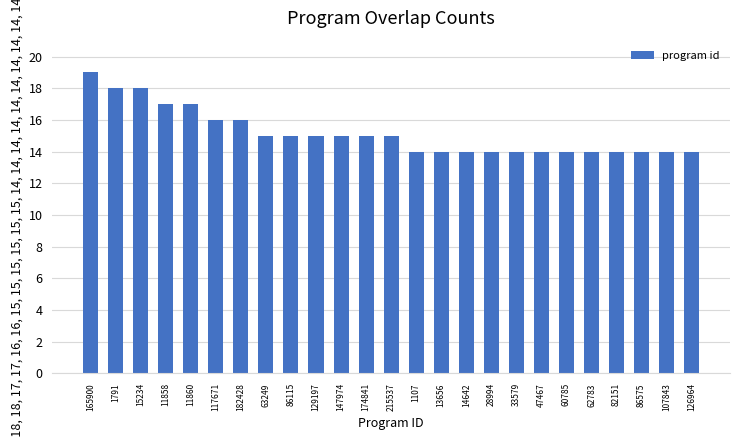

What is the label of the 5th bar from the right?

62783